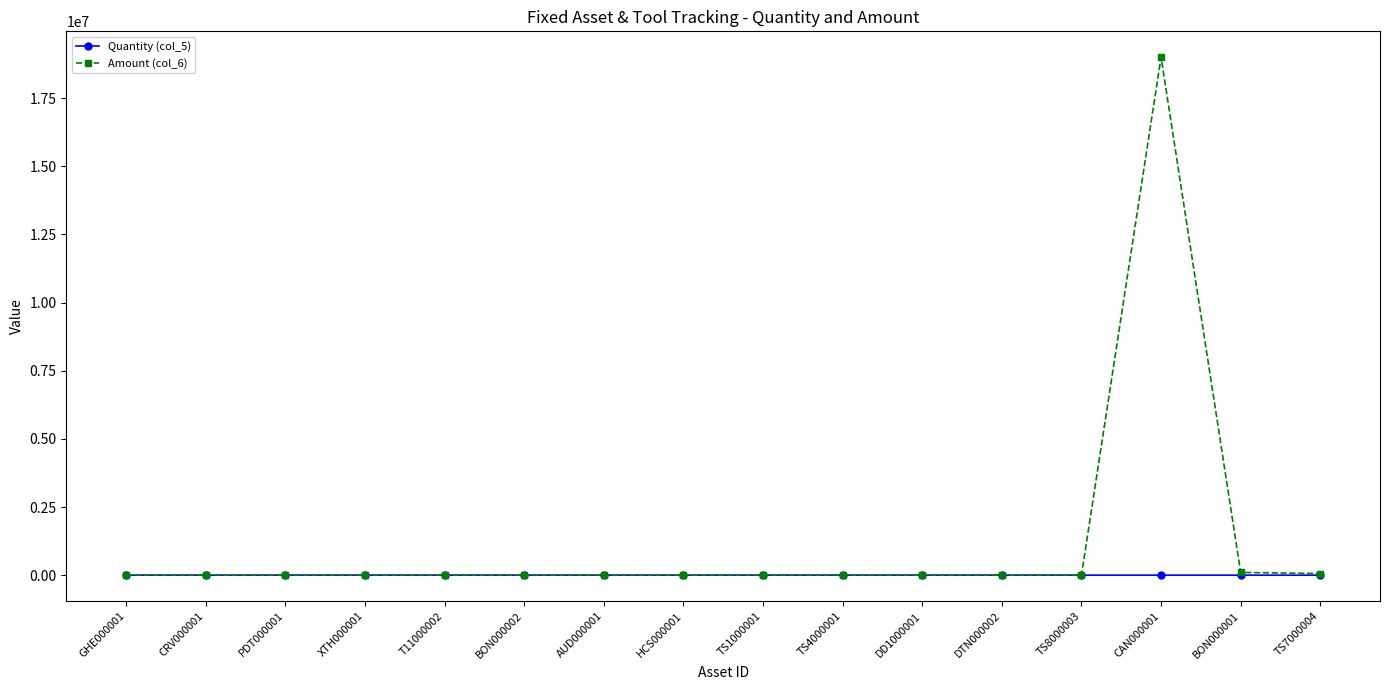

The Quantity (col_5) series shows 2 at BON000001. True or false?

True